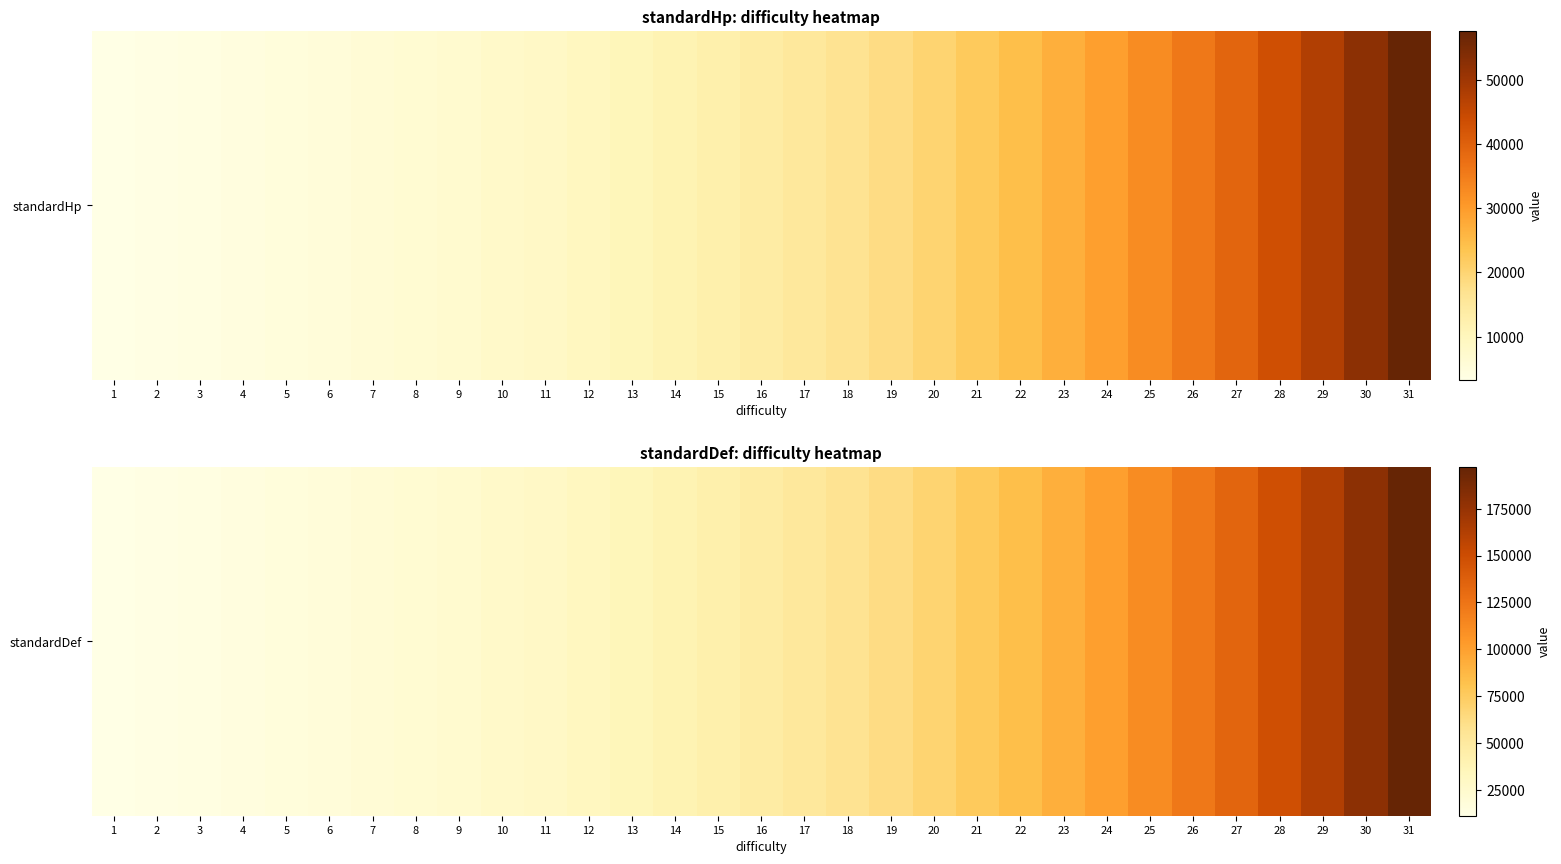

List the labels in order of value, smallest first.

1, 2, 3, 4, 5, 6, 7, 8, 9, 10, 11, 12, 13, 14, 15, 16, 17, 18, 19, 20, 21, 22, 23, 24, 25, 26, 27, 28, 29, 30, 31